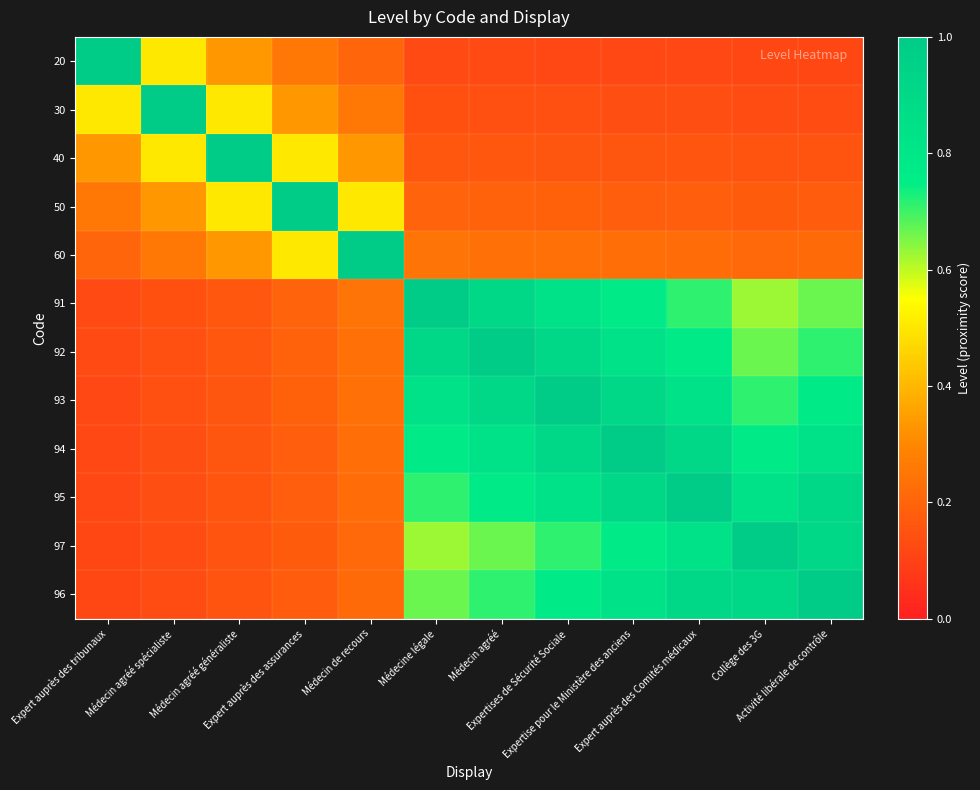

Which has a higher value, Médecin agréé spécialiste or Activité libérale de contrôle?

Médecin agréé spécialiste